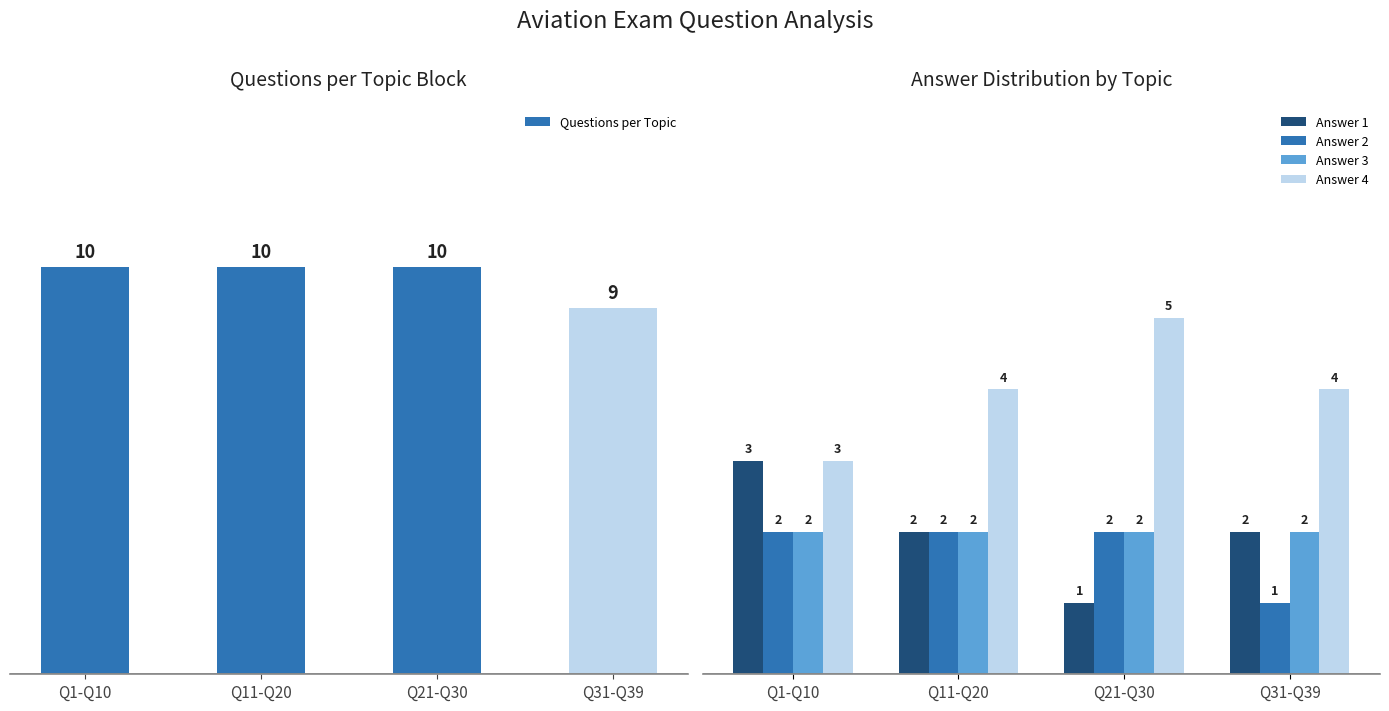

Is it true that Answer 4 equals 6 at Q11-Q20?

False